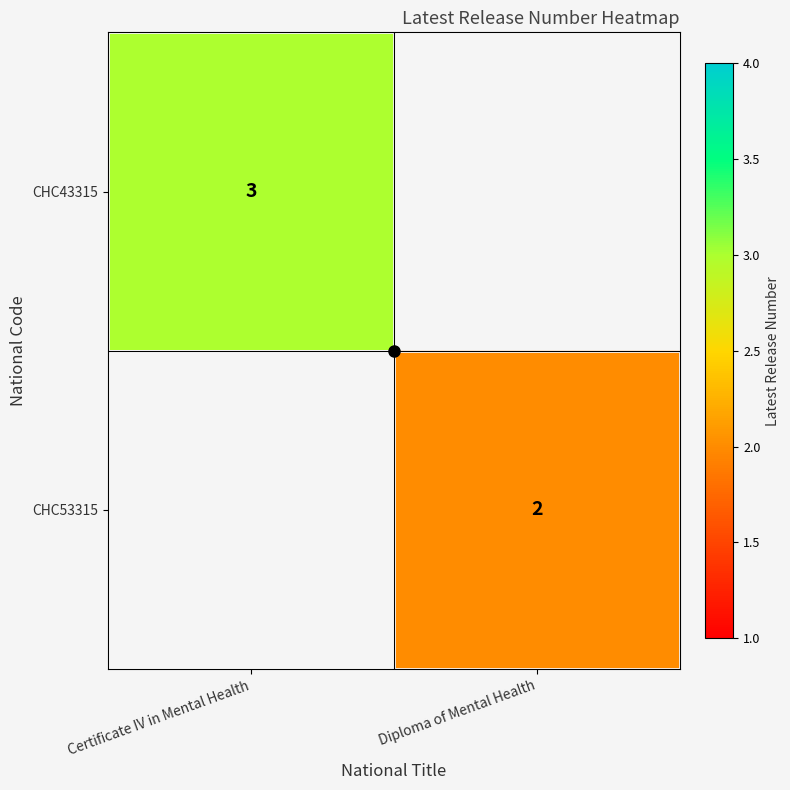

The CHC53315 series shows 3 at Diploma of Mental Health. True or false?

False